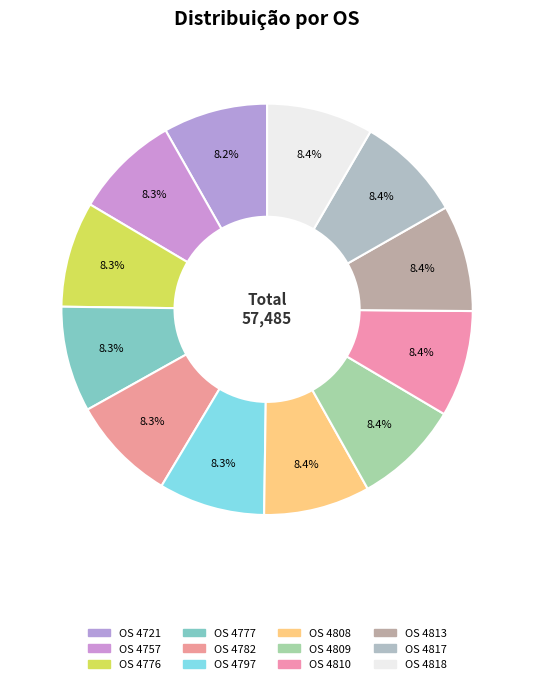

To the nearest percent, what is the combined percentage of OS 4721 and OS 4777?

17%